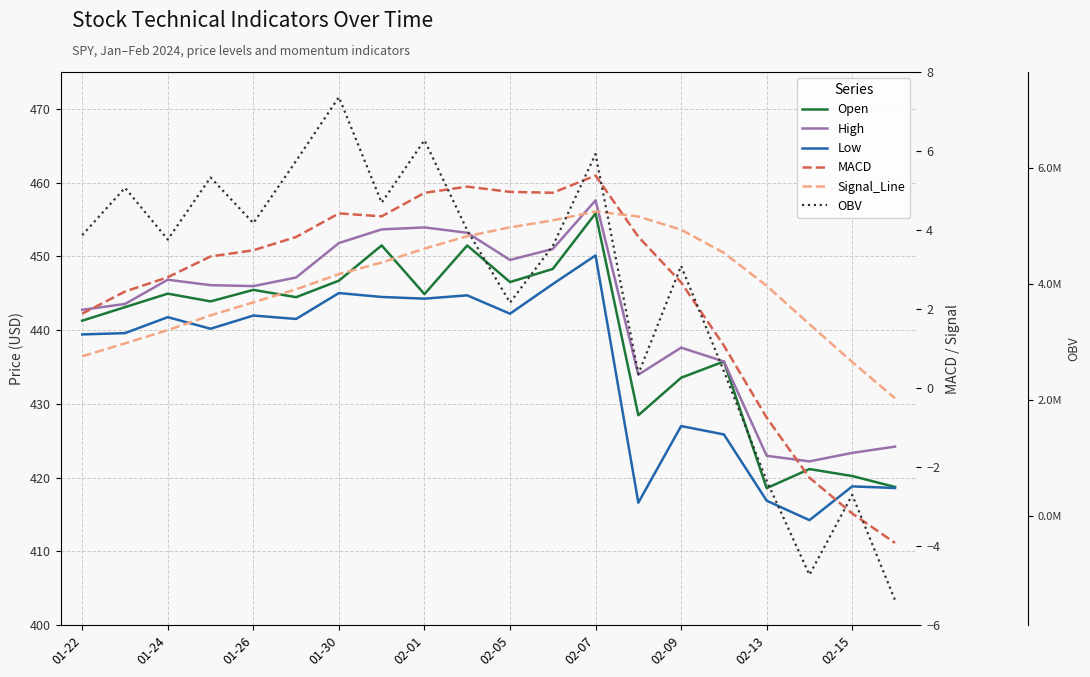

Rank the series at 02-05 from lowest to highest value.

Signal_Line, MACD, Low, Open, High, OBV